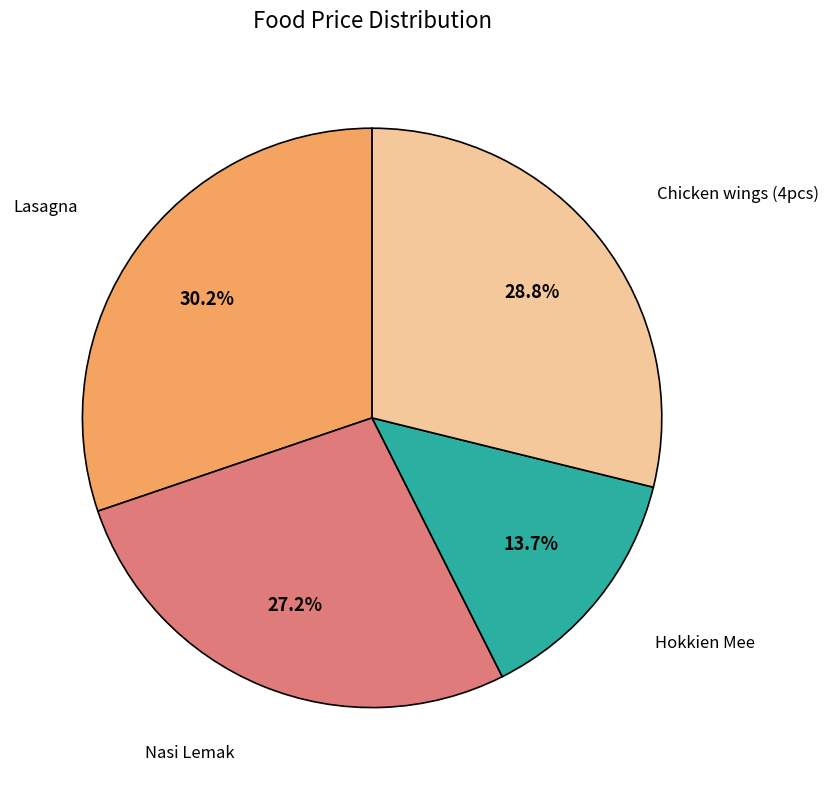

Is there any slice that represents more than half of the pie?

No